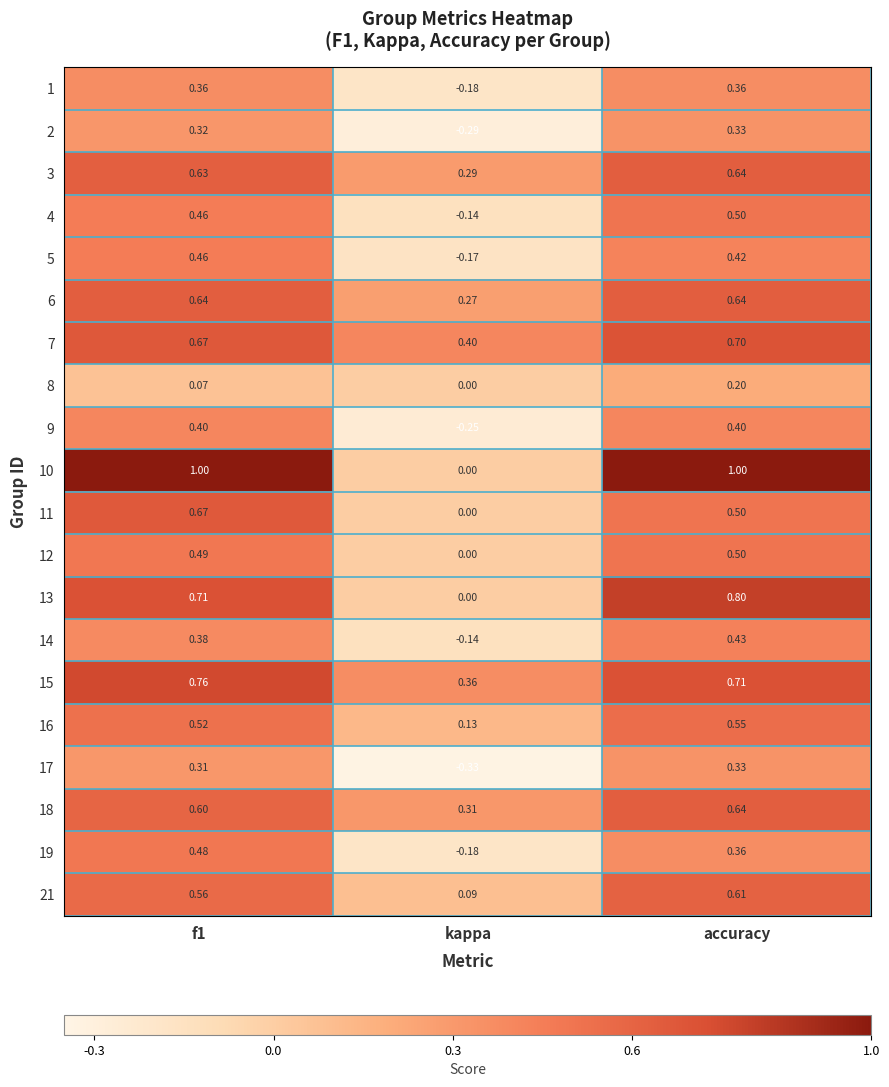

Where is 4 nearest to the value 0?

kappa